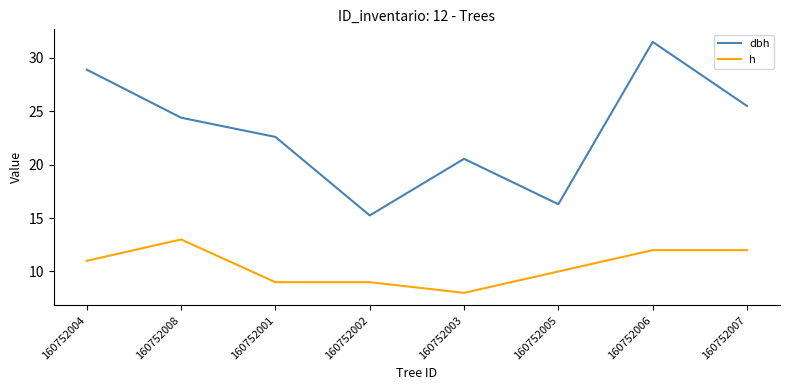

Which category has the lowest value across all series?

160752003